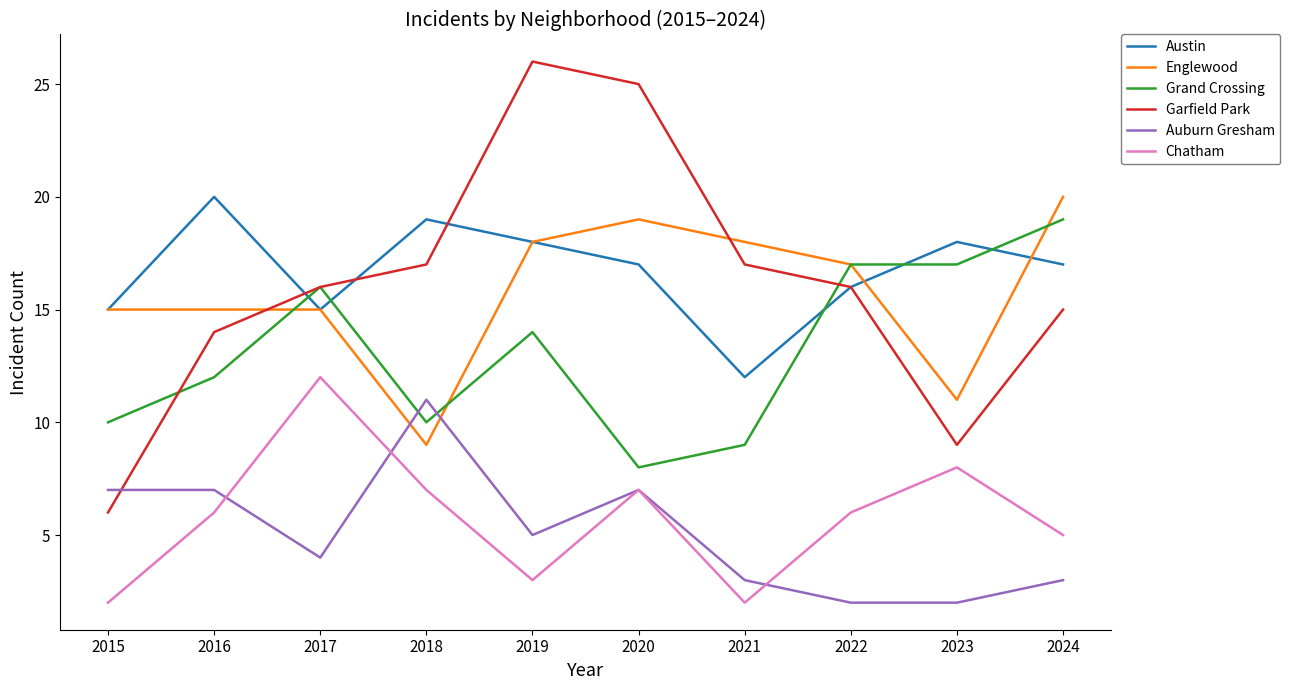

True or false: Englewood has more than 0 interior local peaks.

True